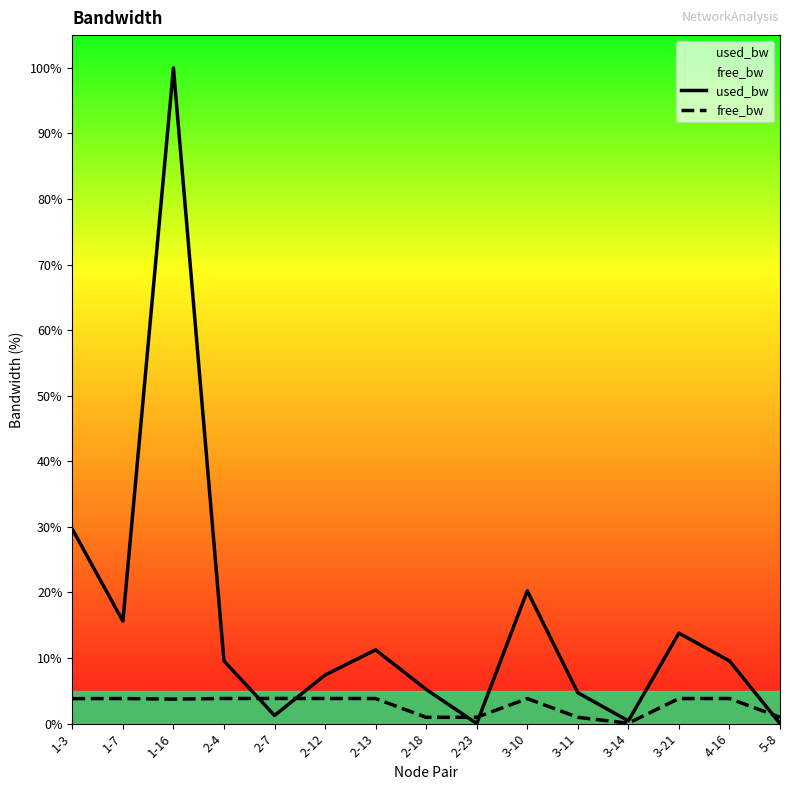

True or false: free_bw has more than 1 interior local peaks.

True